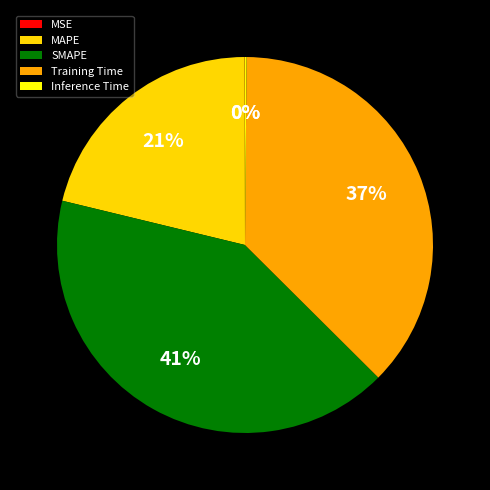

Do SMAPE and MAPE together represent more than half of the pie?

Yes